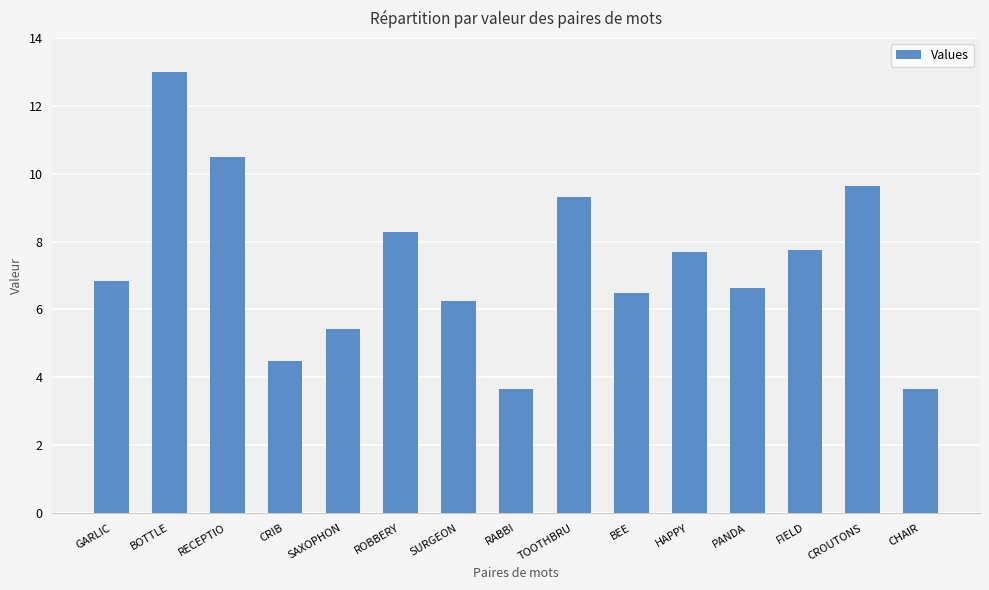

The value at CHAIR is 3.7. True or false?

True